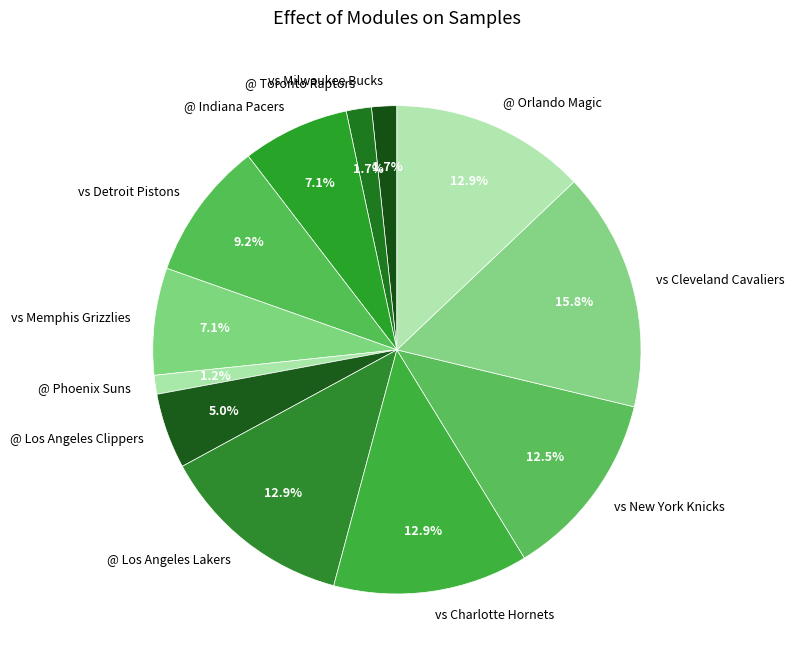

Count the number of slices in the pie.

12